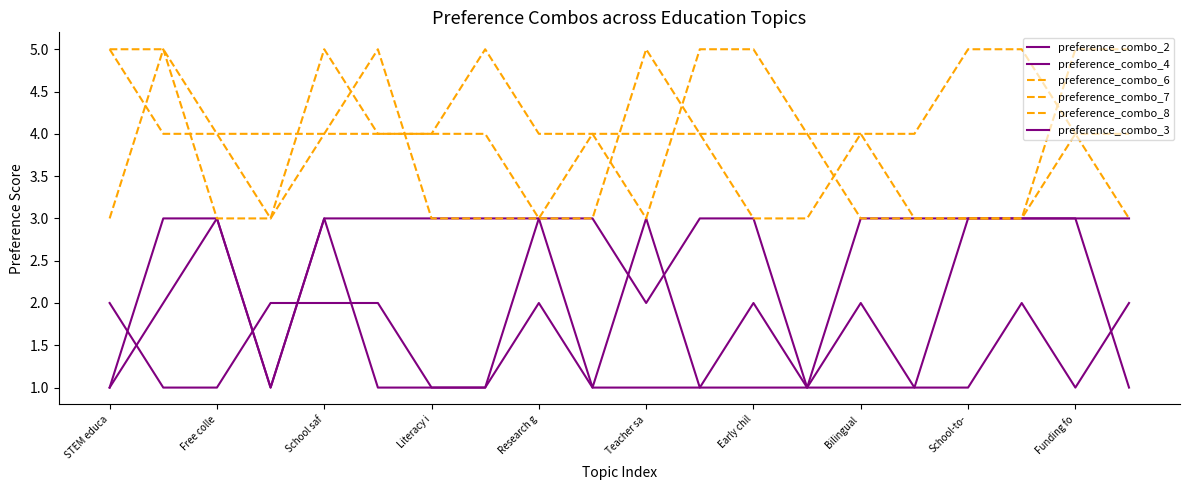

Does the chart display data point markers on the line(s)?

No